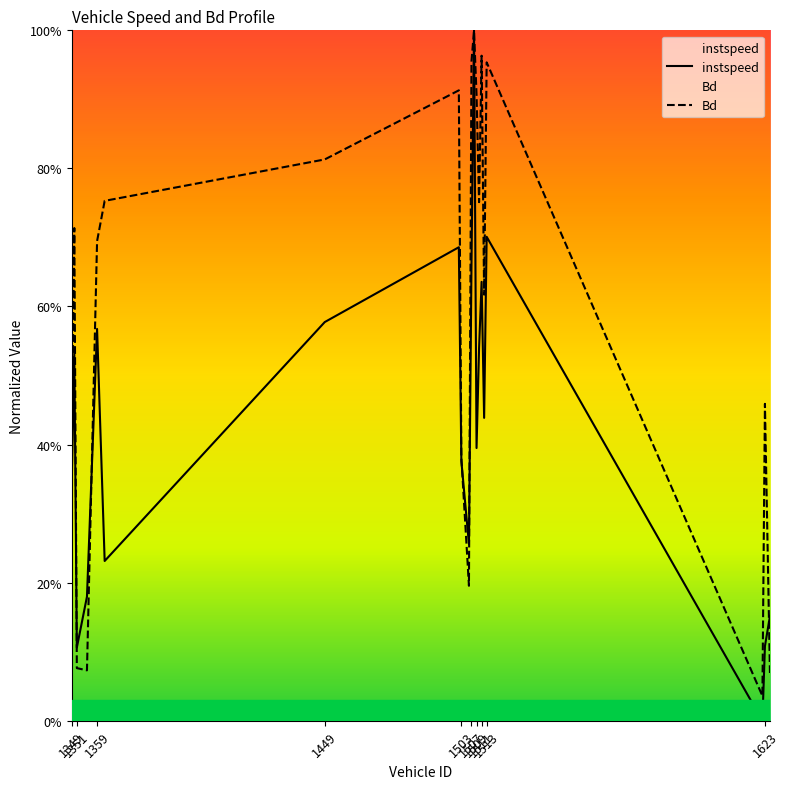

What is the maximum value for instspeed?

1.0